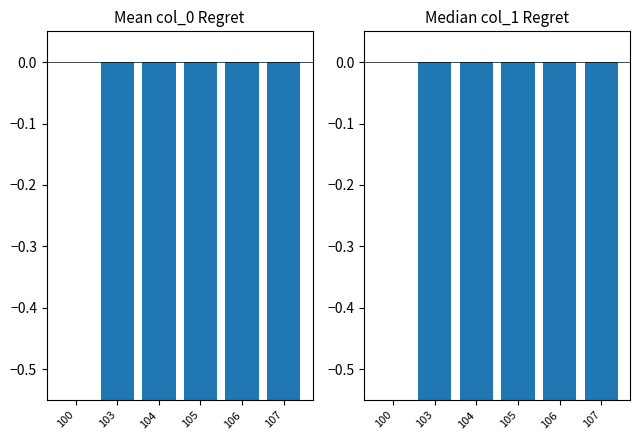

Which series changed the most between 103 and 104?

col_0